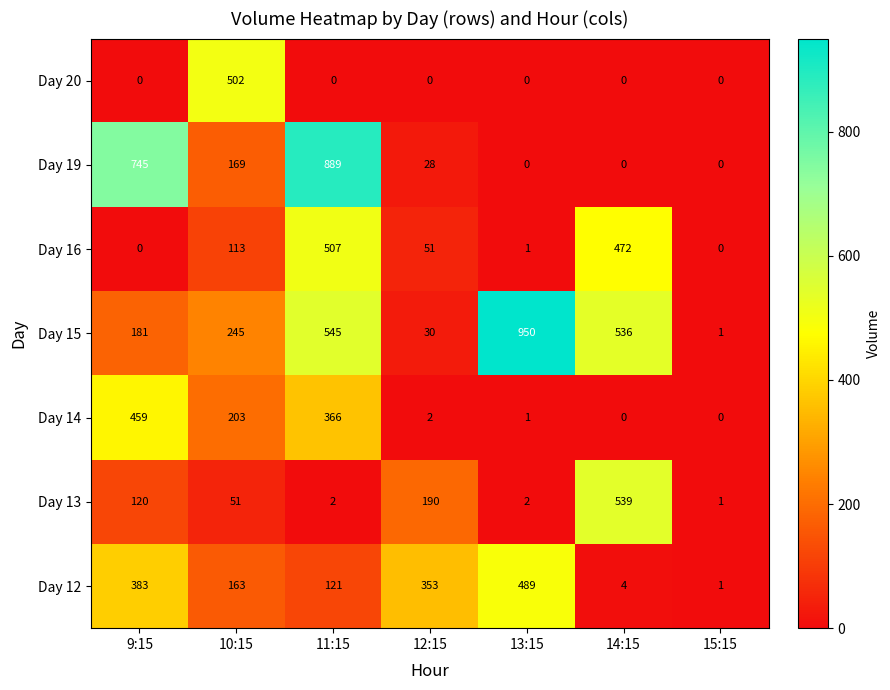

Rank the series at 10:15 from lowest to highest value.

Day 13, Day 16, Day 12, Day 19, Day 14, Day 15, Day 20